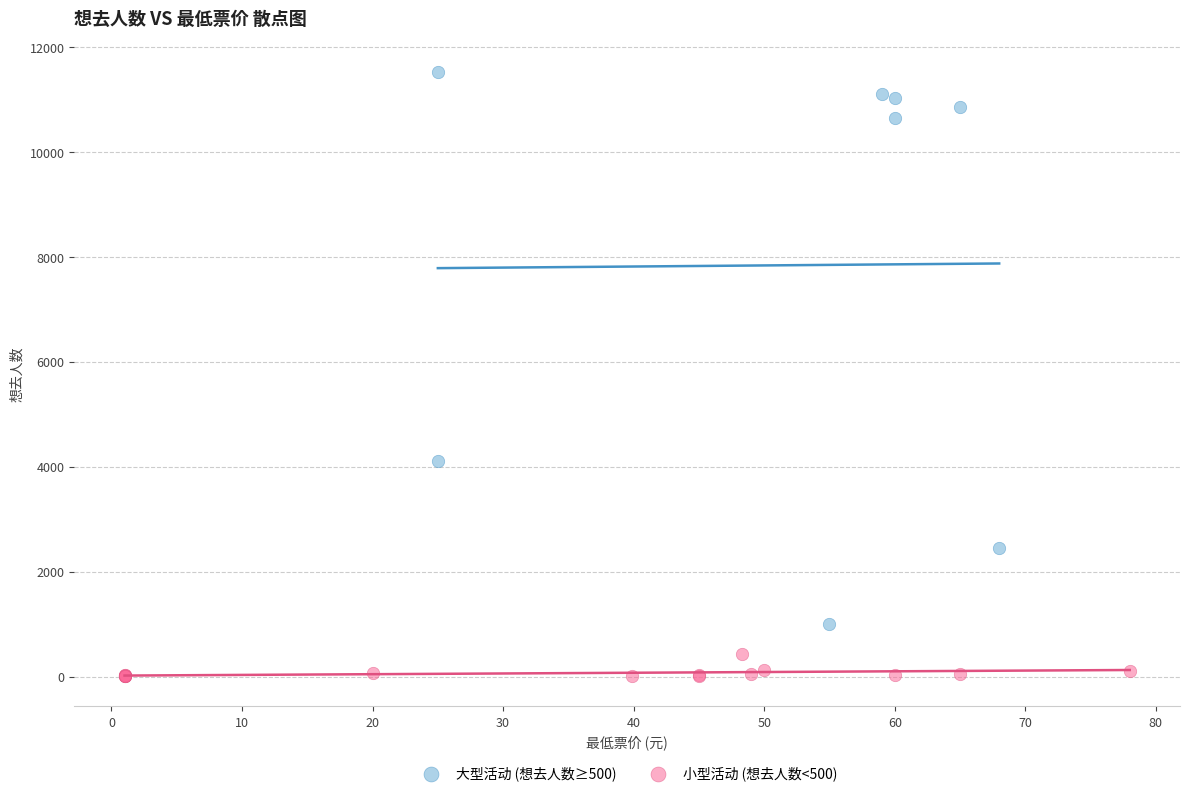

What are all the series names shown in the legend?

大型活动 (想去人数≥500), 小型活动 (想去人数<500)